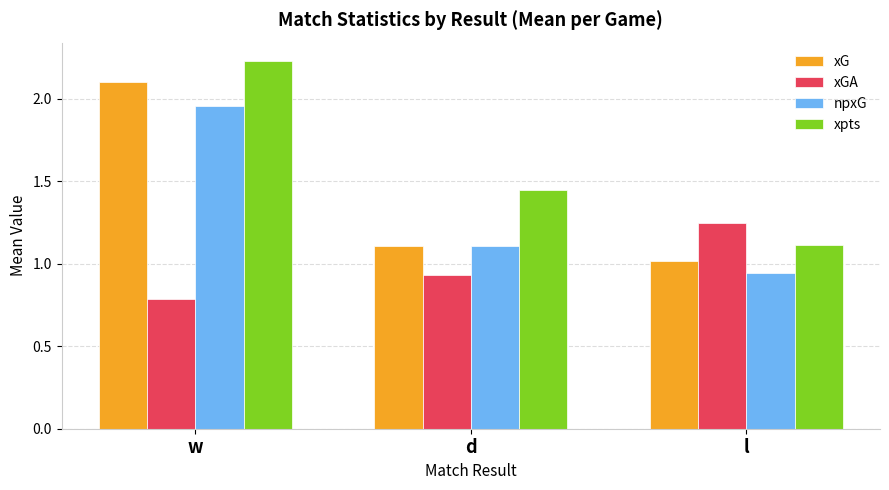

Is the value of xG at d greater than the value of xGA at l?

No